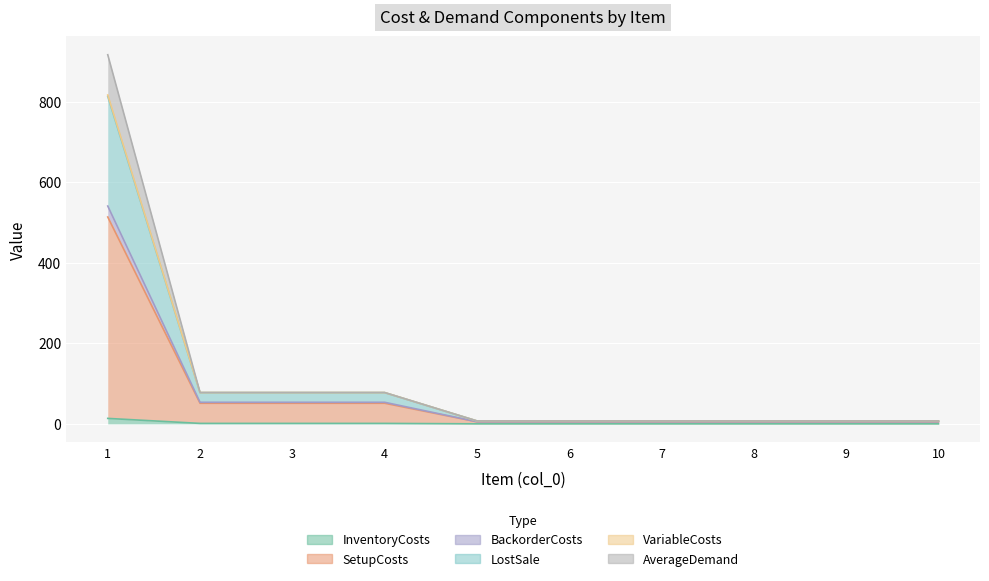

How many lines are shown in the chart?

6